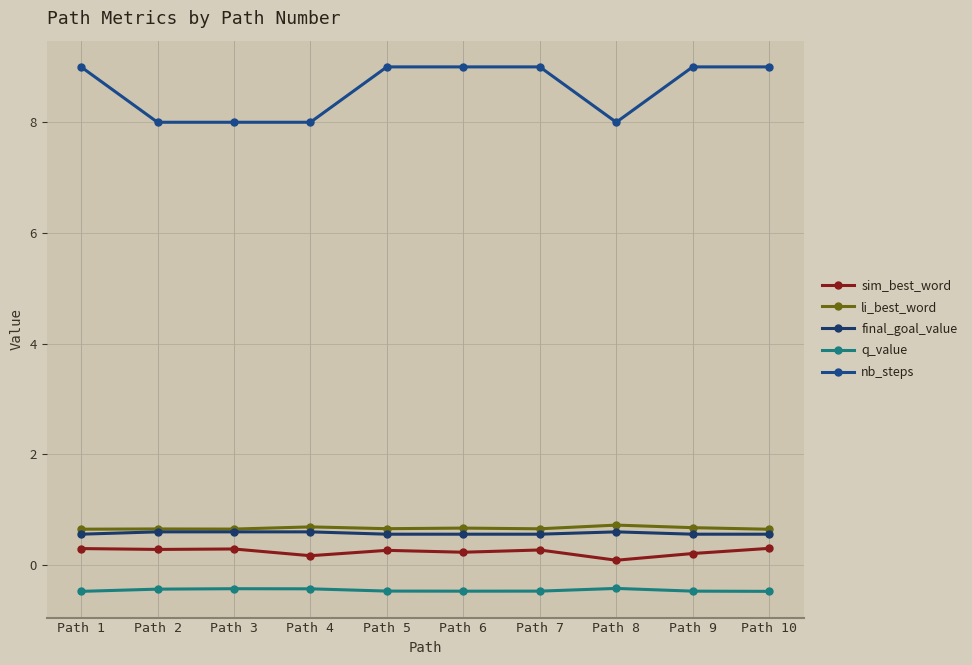

Where is the first local maximum for li_best_word?

Path 2